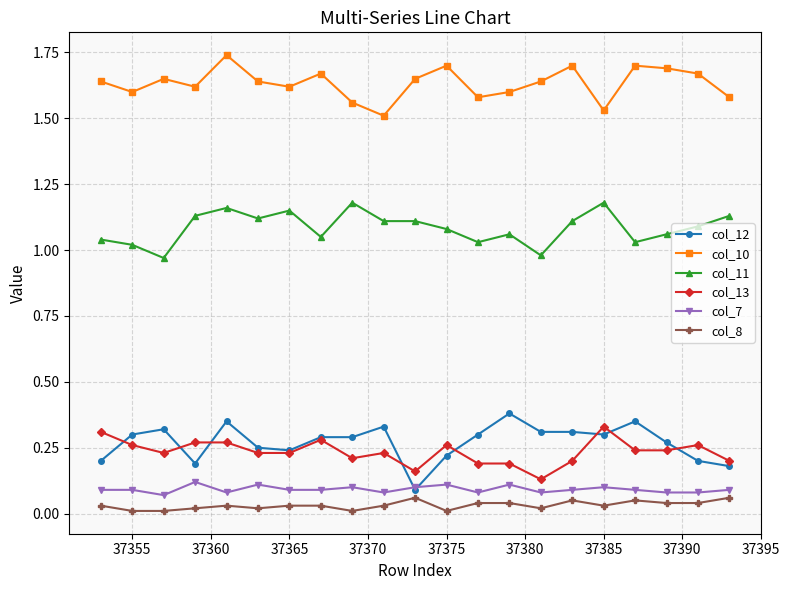

Which series has the largest total across all categories?

col_10